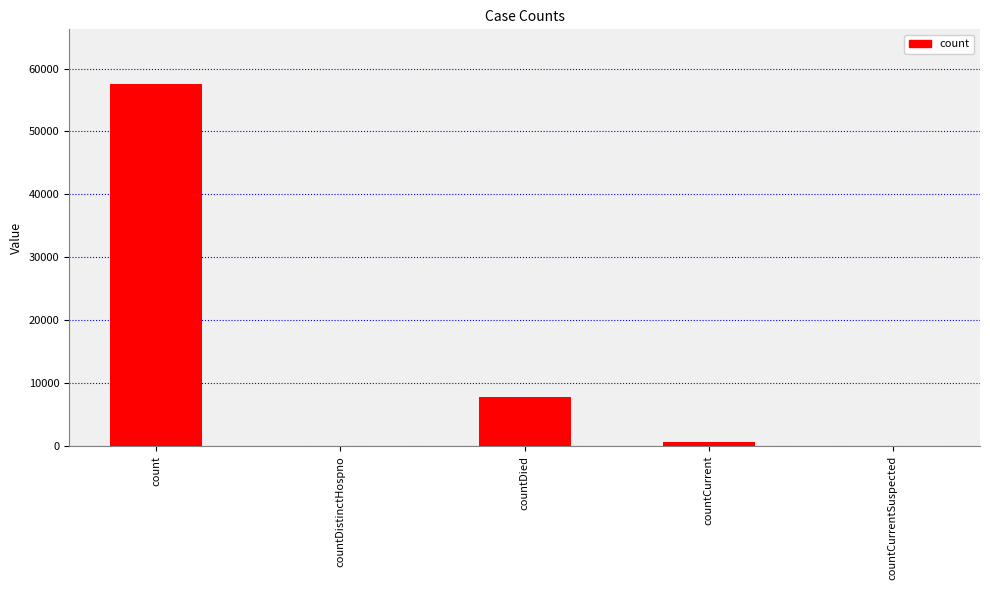

How many series are shown in this chart?

1